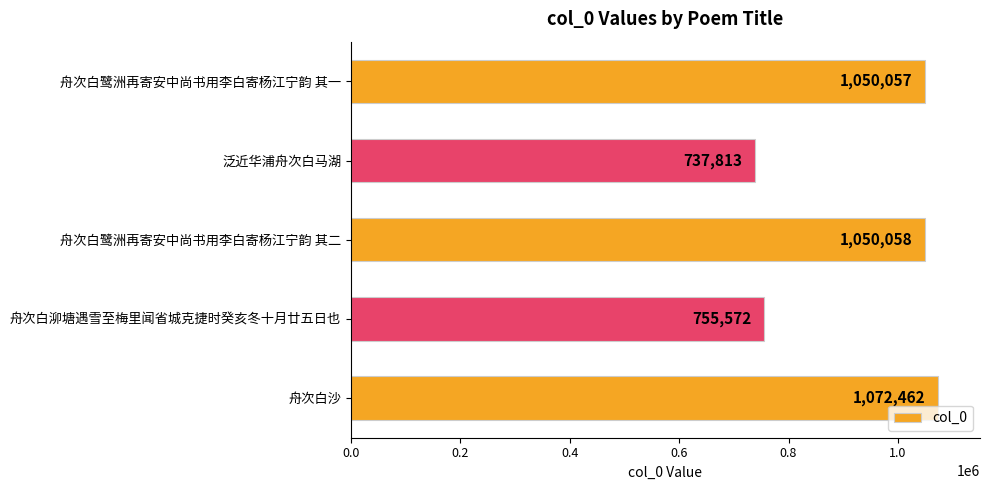

What is the approximate value at 舟次白沙?

1072462